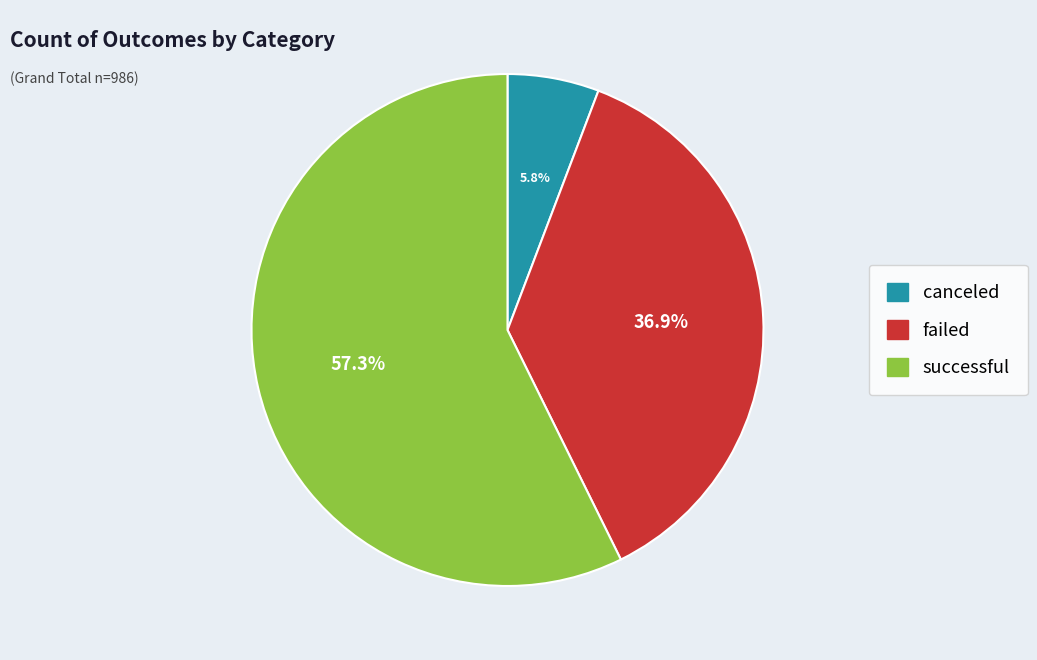

Is it true that canceled is 6% of the pie?

True